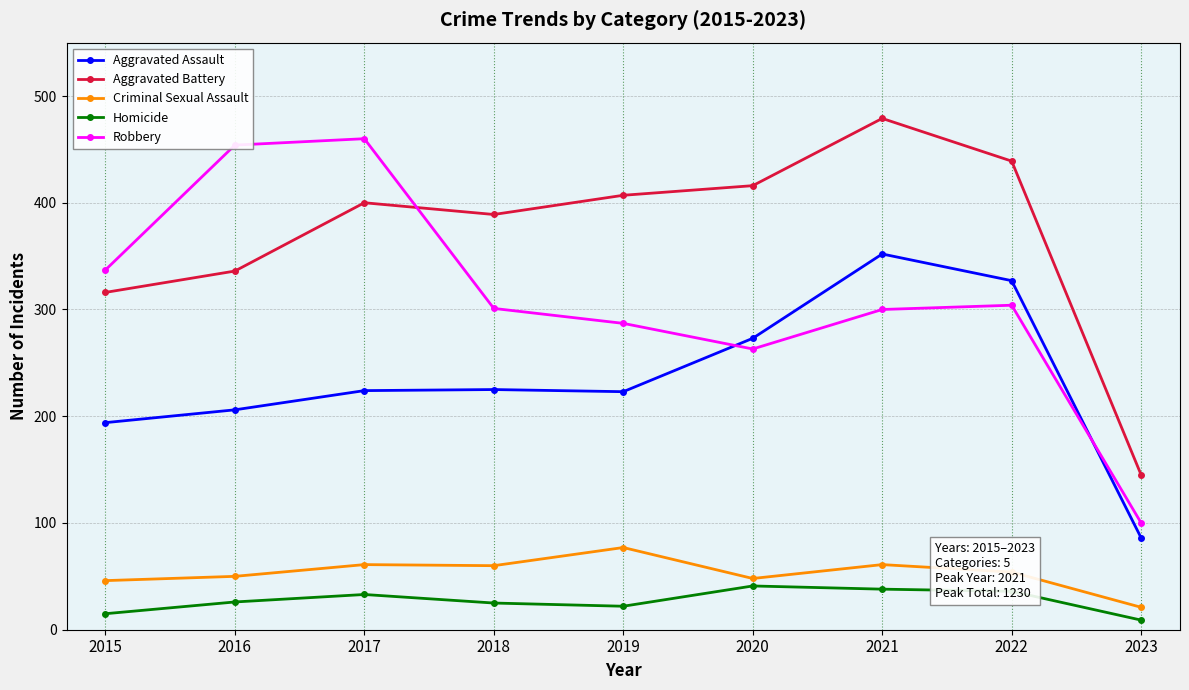

What is the approximate value of Homicide at 2016?

26